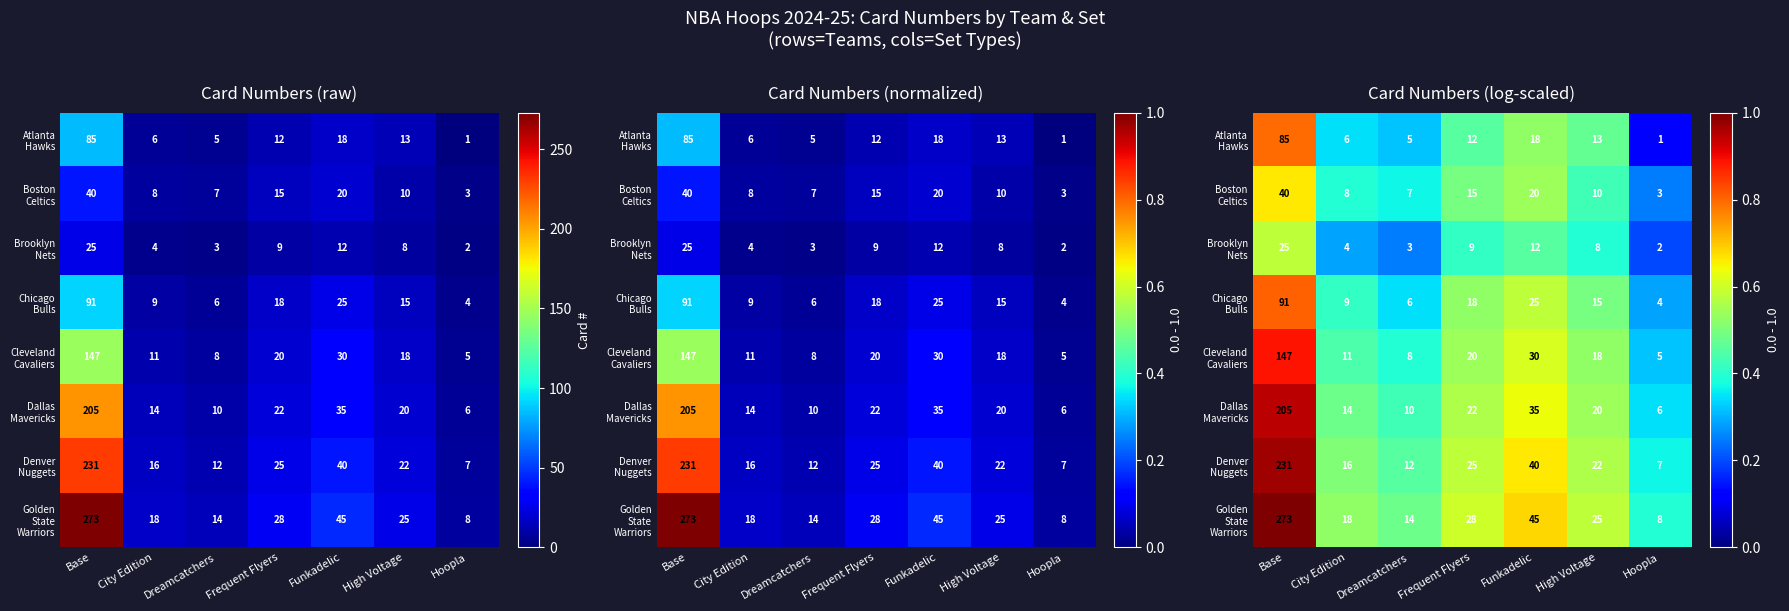

At which category is the sum across all series the highest?

Base